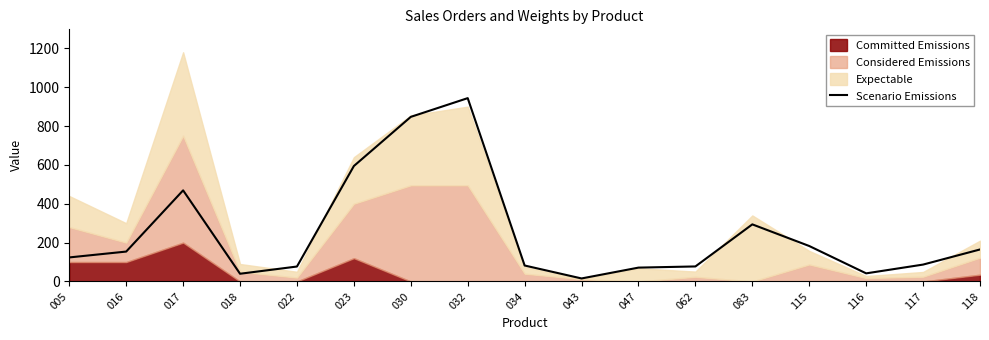

List the labels in order of value, largest first.

032, 030, 023, 017, 083, 115, 118, 016, 005, 117, 034, 062, 022, 047, 116, 018, 043